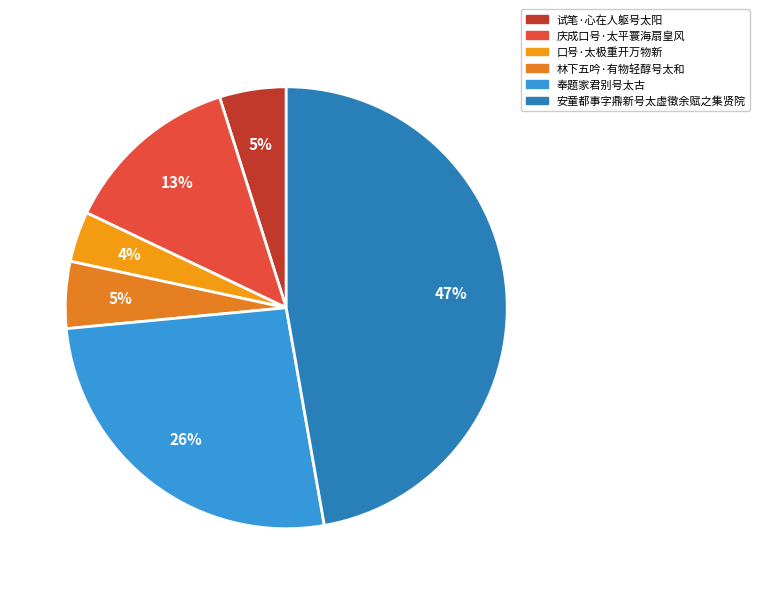

What is the change in value from 庆成口号·太平寰海扇皇风 to 安童都事字鼎新号太虚徵余赋之集贤院?

+880365